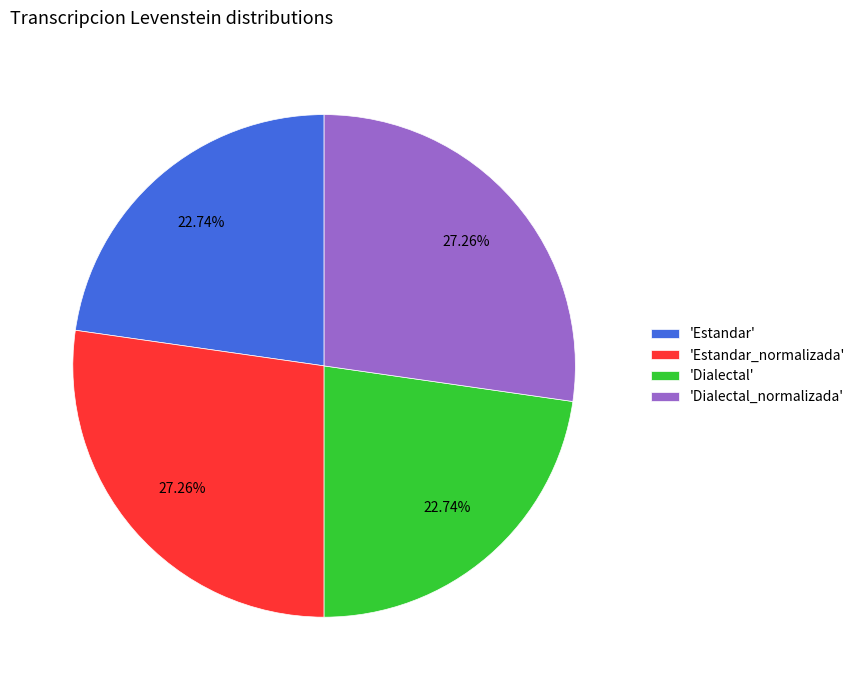

What is the ratio of the value at 'Estandar_normalizada' to the value at 'Dialectal'?

1.2